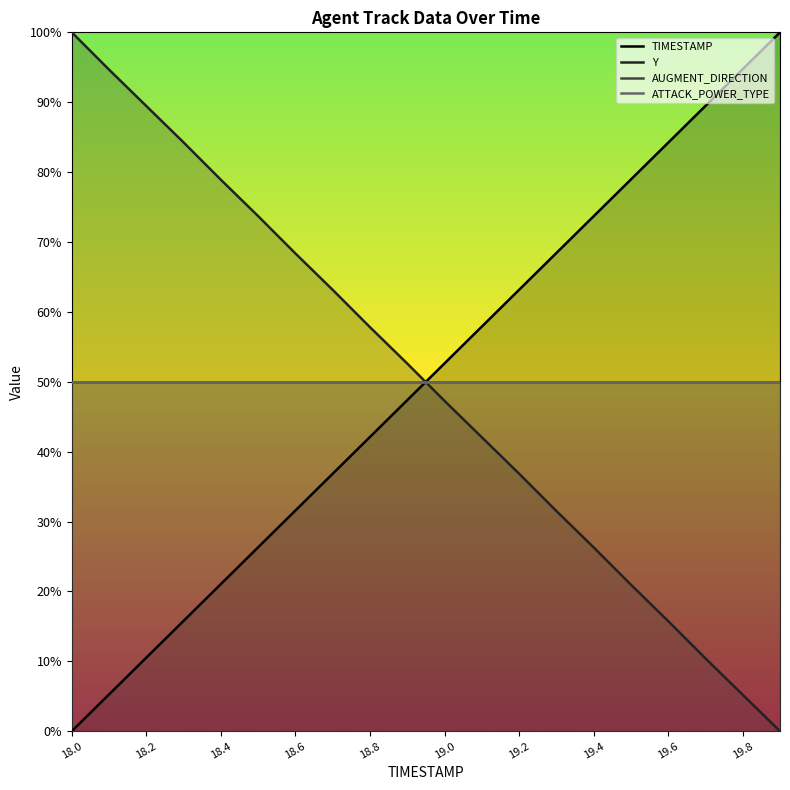

At how many categories does at least one series exceed 71?

12